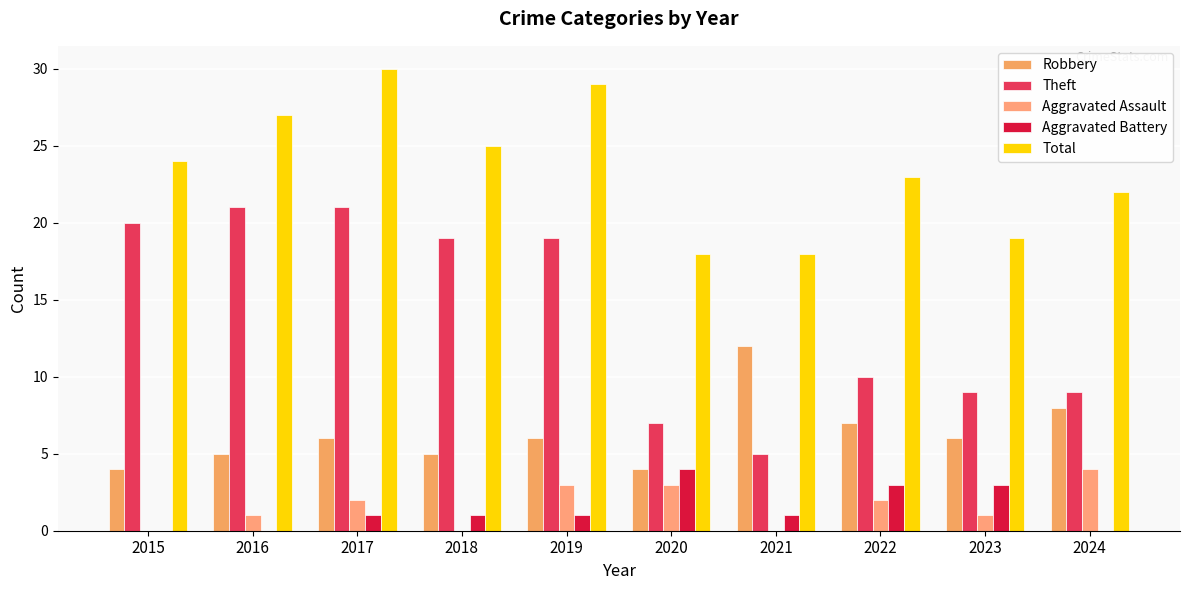

How many groups of bars are there?

10